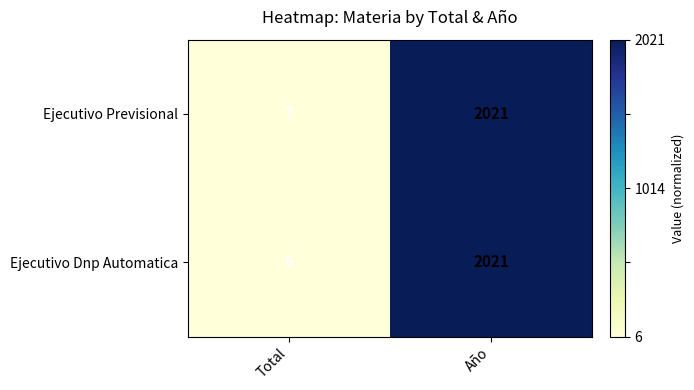

What is the total value across all series at Año?

4042